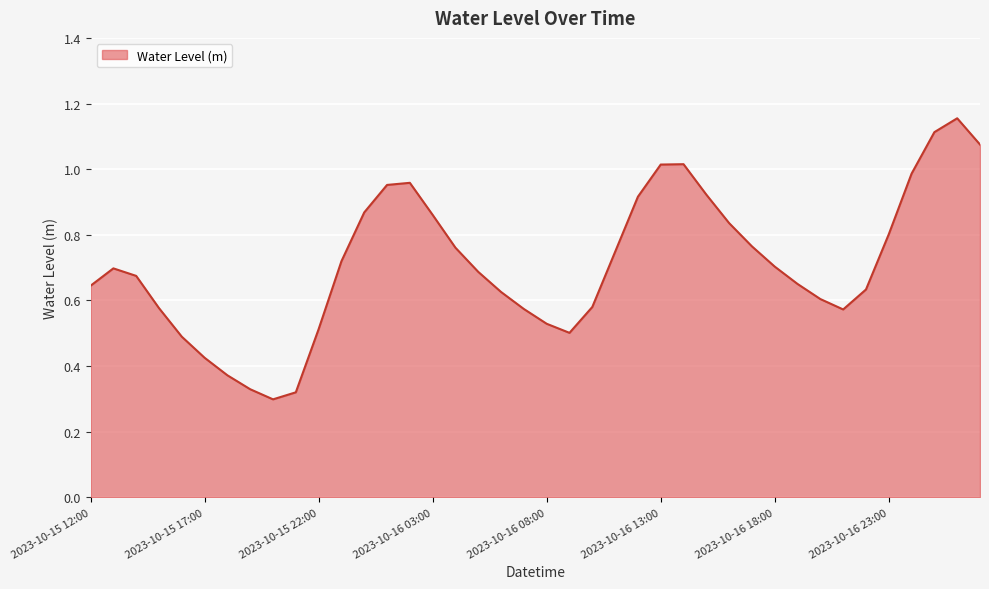

Does the chart display data point markers on the line(s)?

No